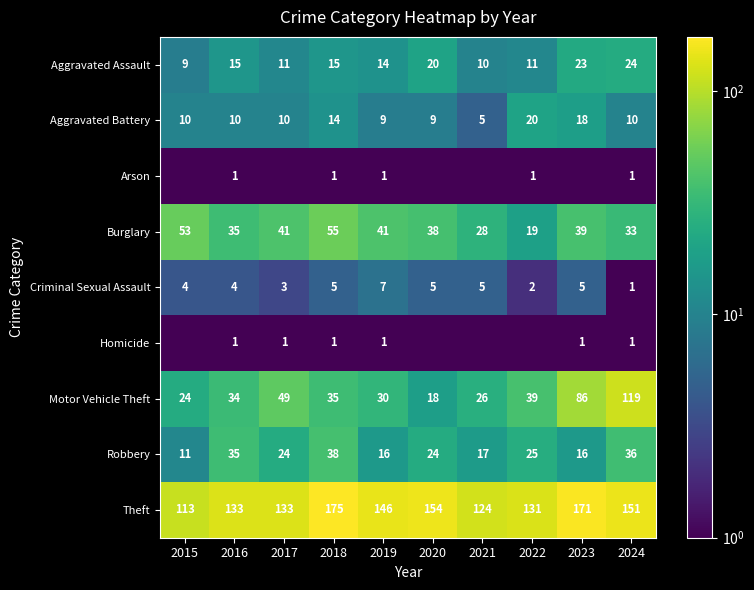

What is the maximum value for Burglary?

55.0